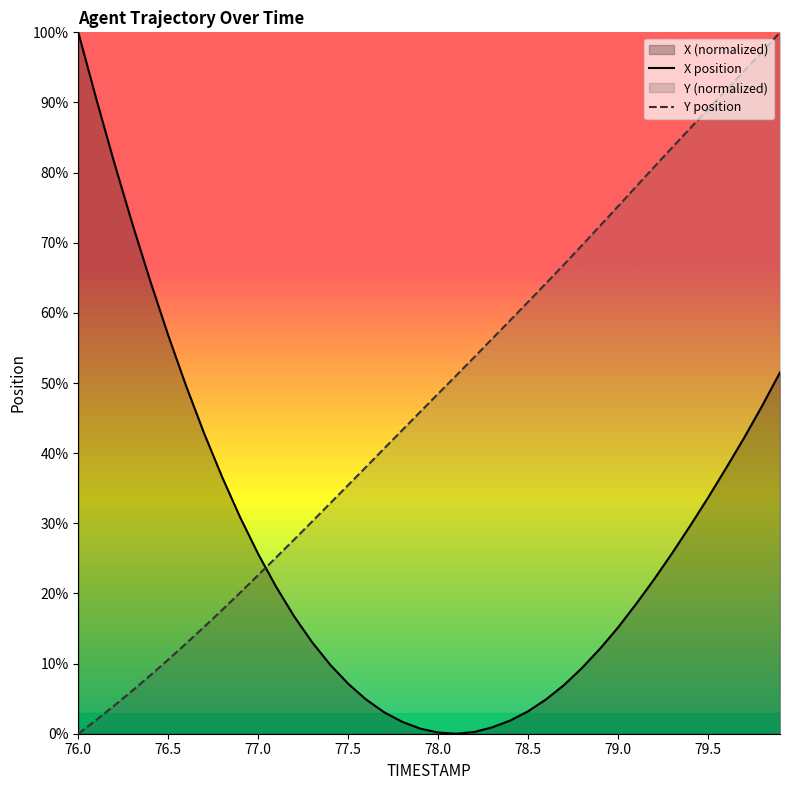

True or false: Y has more than 0 points higher than both neighbors.

False